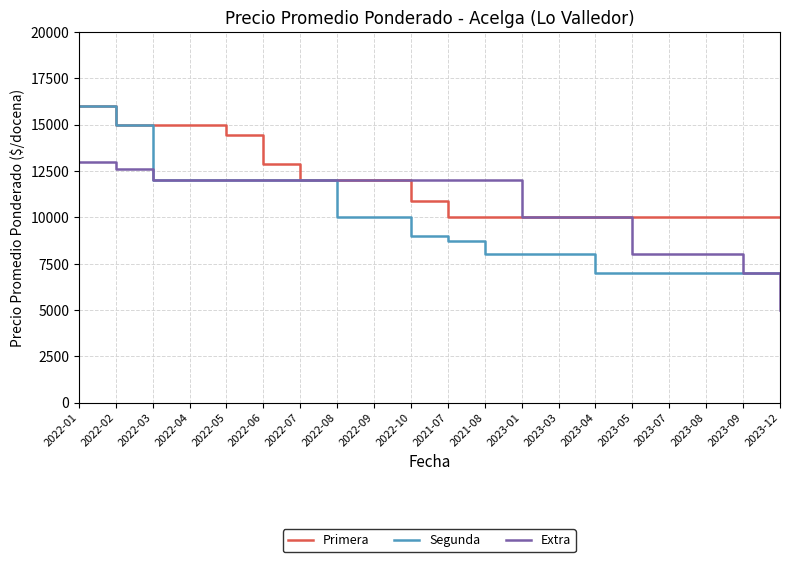

At which label does Extra first exceed 12000?

2022-01